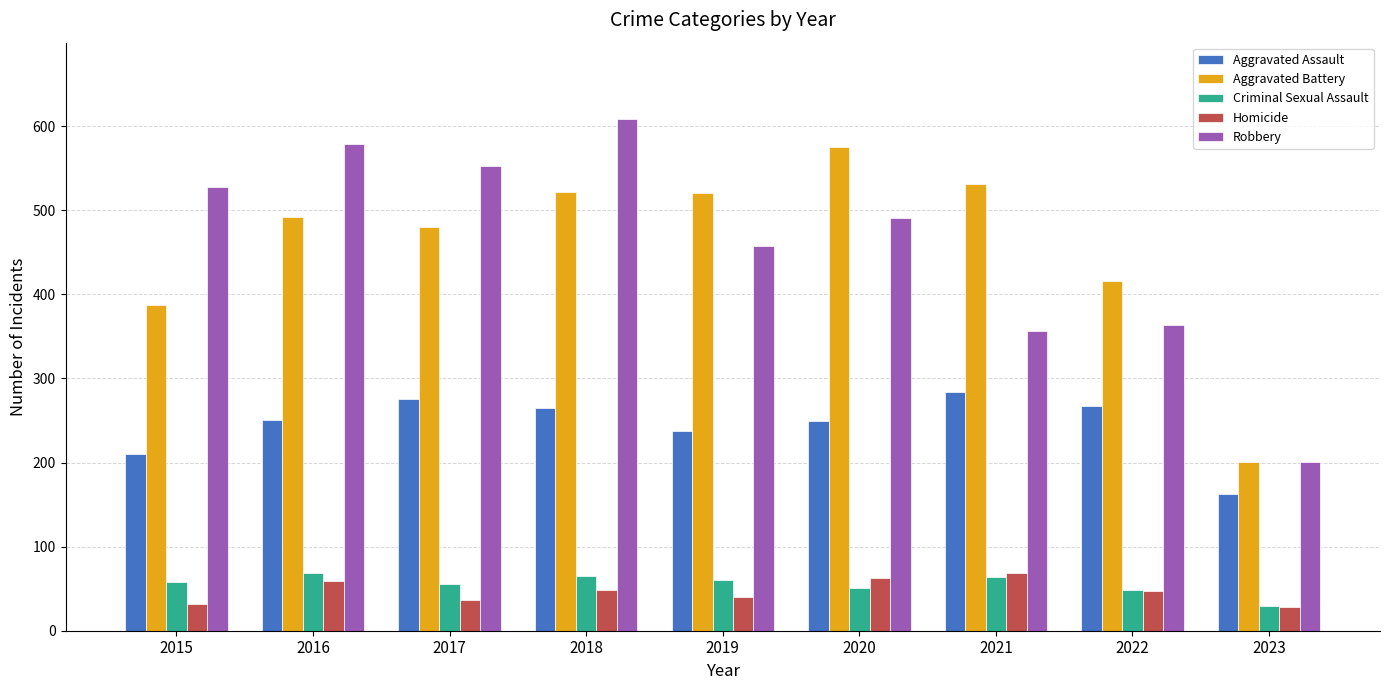

Is the value of Homicide at 2017 greater than the value of Criminal Sexual Assault at 2018?

No